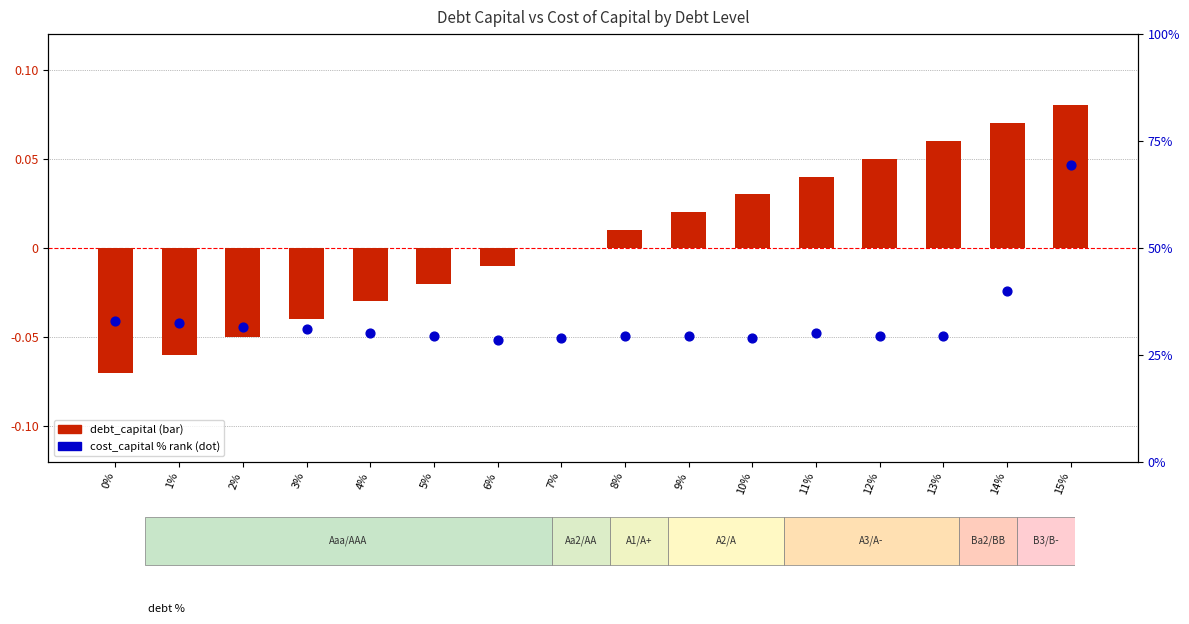

What is the total value across all series at 12%?

29.6